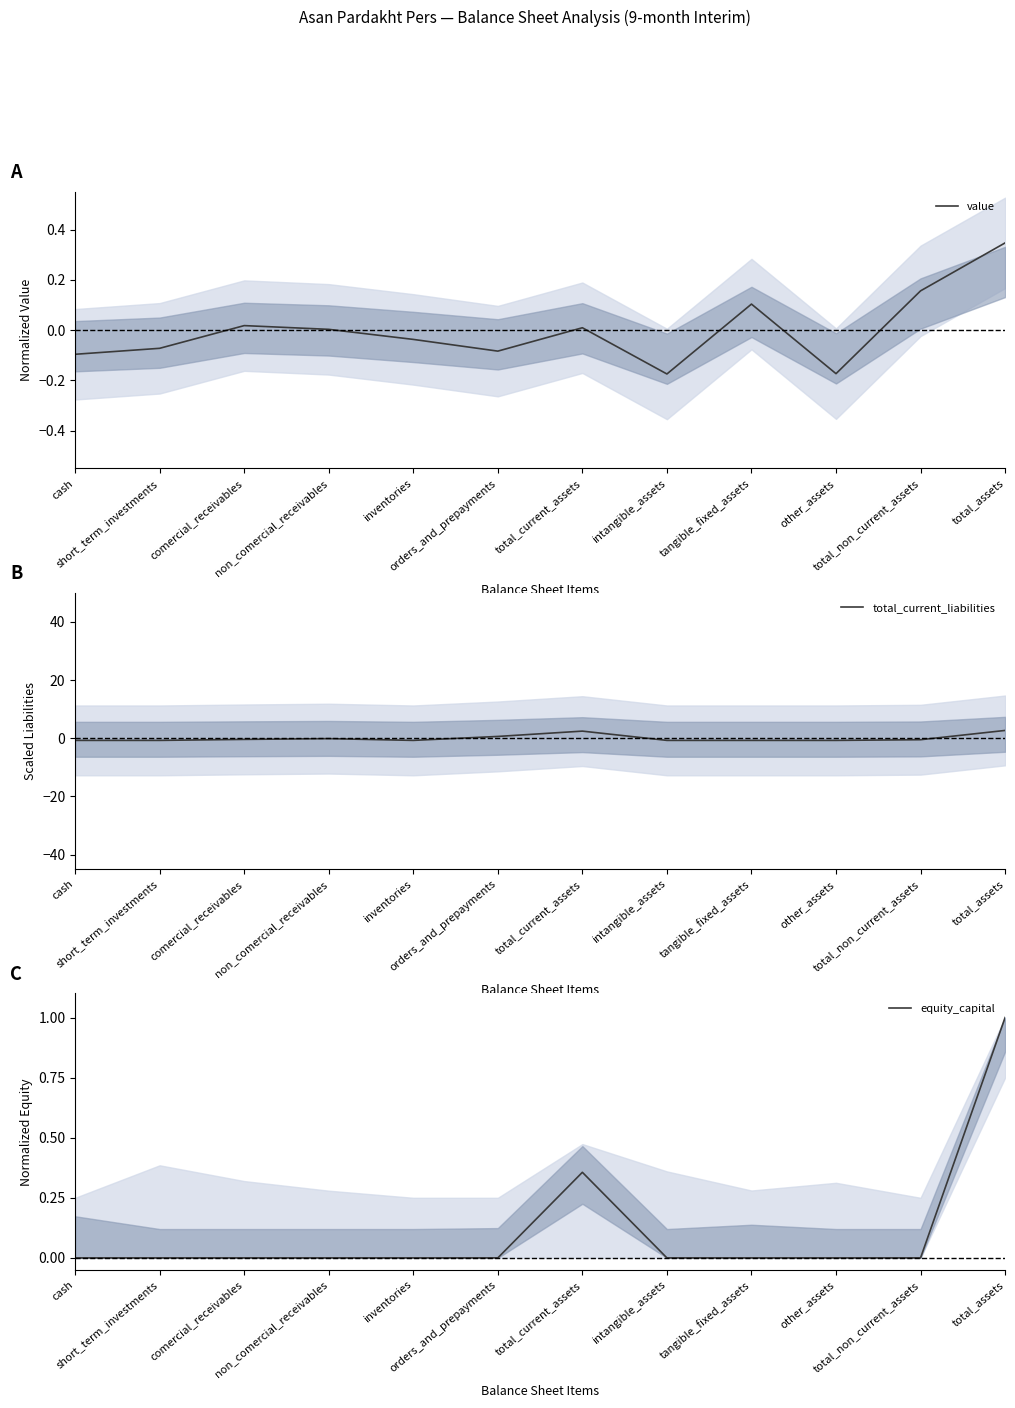

What is the total value across all series at cash?

-0.9